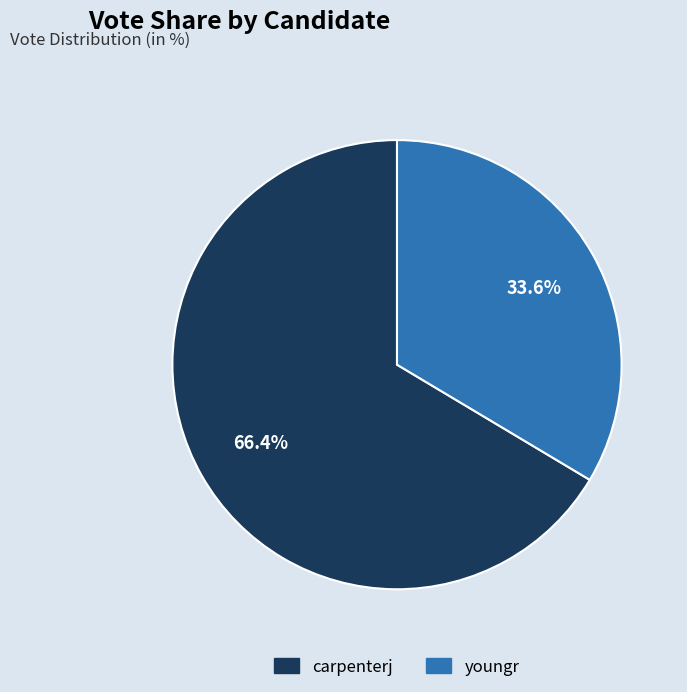

Is it true that youngr is 34% of the pie?

True